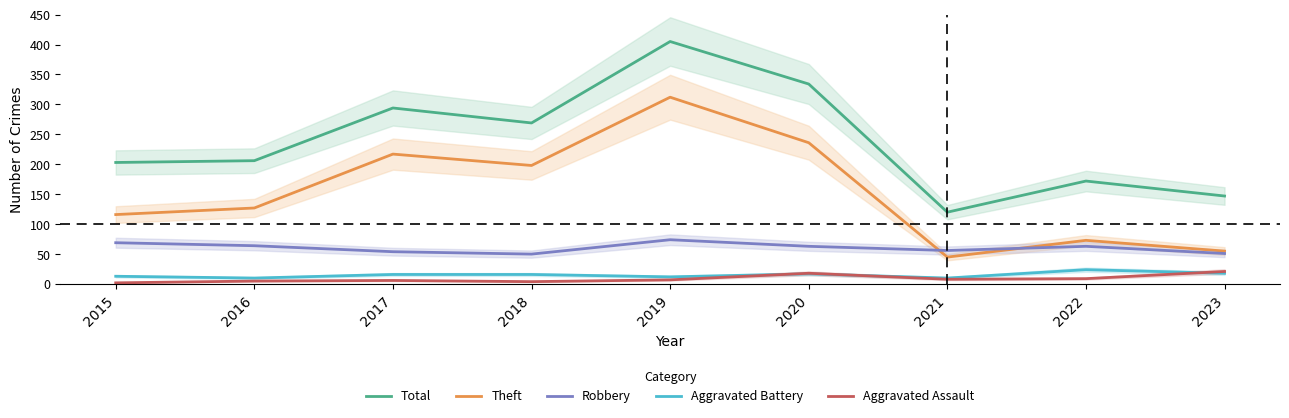

True or false: Aggravated Assault and Robbery cross at least once.

False